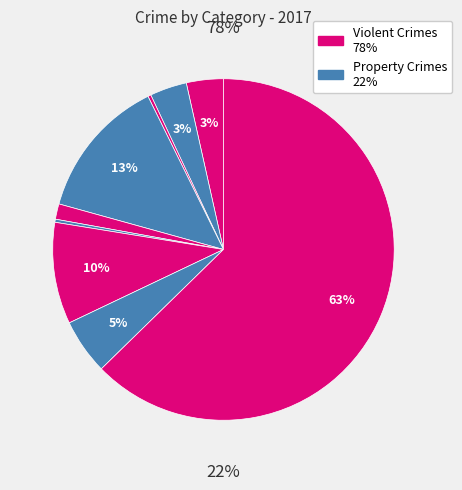

To the nearest percent, what is the difference between the largest and smallest slice percentages?

62%